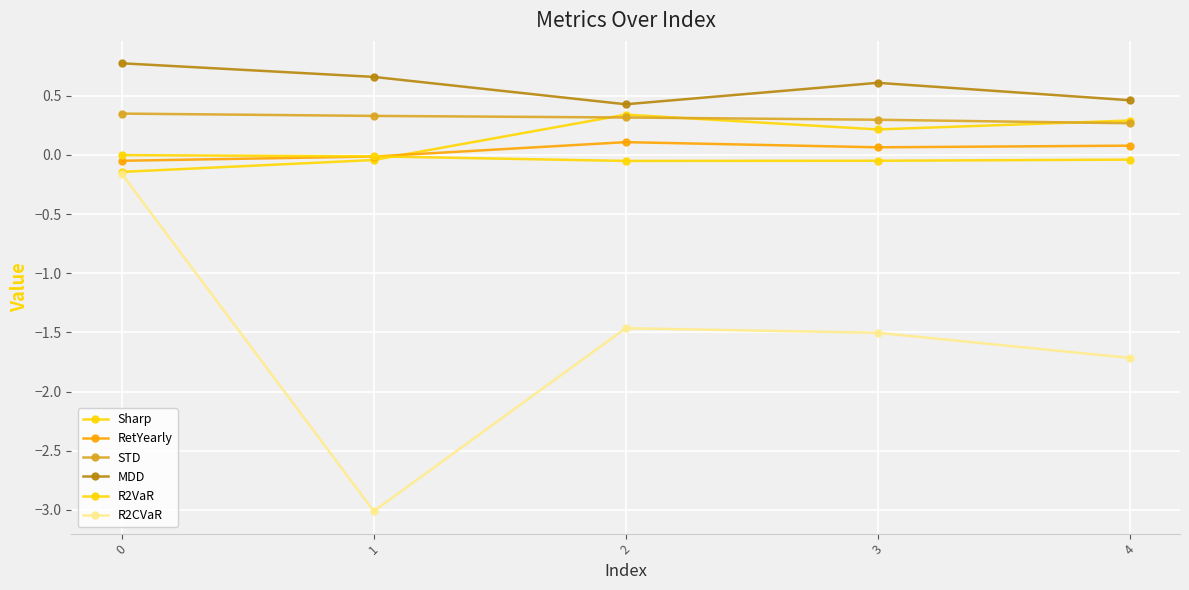

True or false: RetYearly and R2CVaR cross at least once.

False